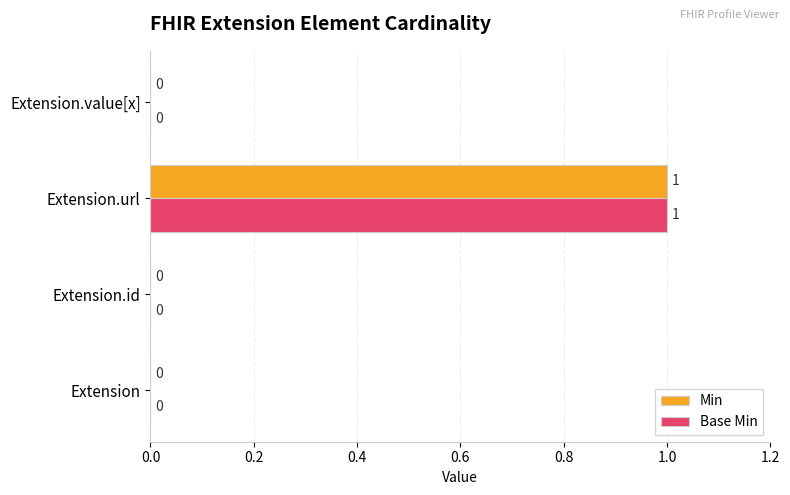

The Min series shows 0 at Extension.id. True or false?

True